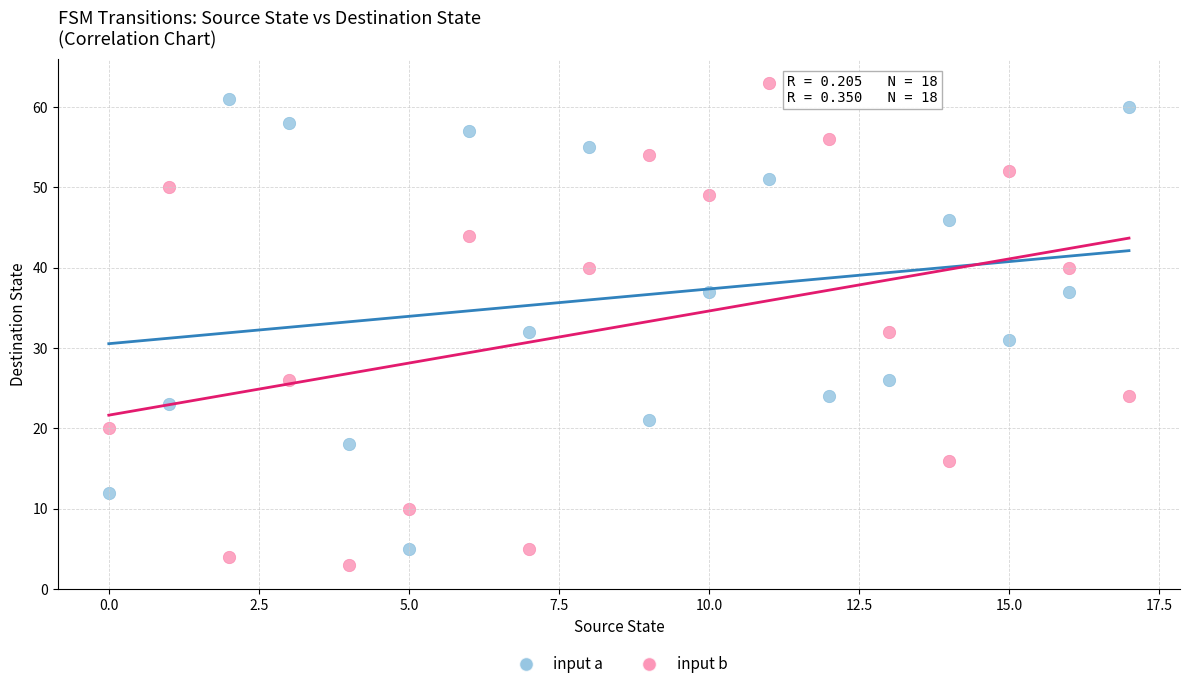

Which series has the largest Y range (max minus min)?

input b